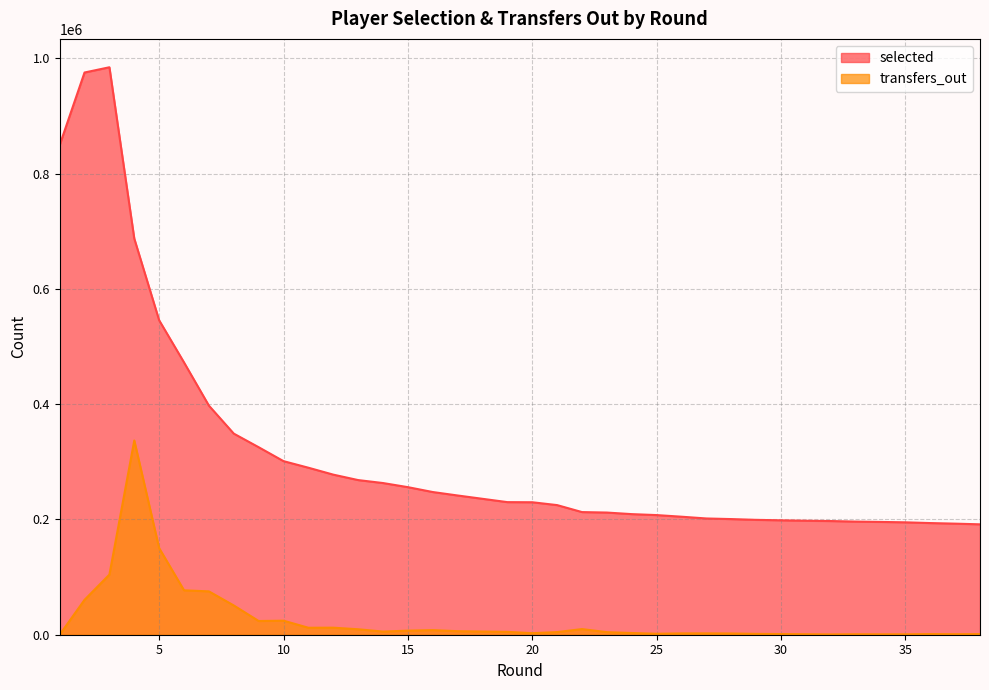

At which label is selected closest to 588185?

5